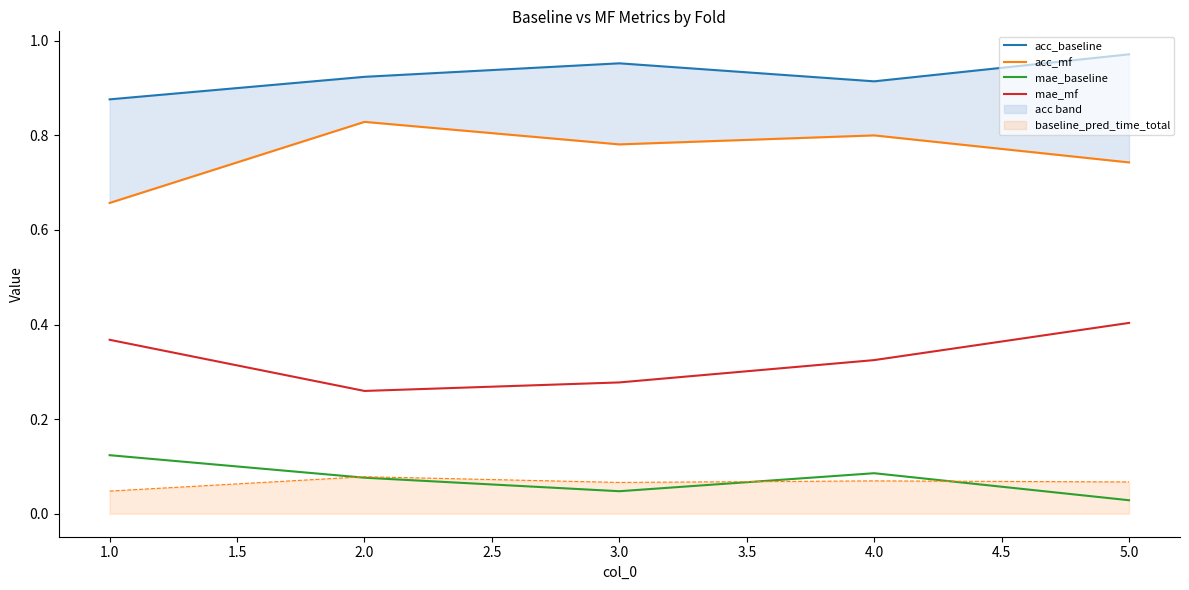

True or false: mae_mf and baseline_pred_time_total intersect in this chart.

False